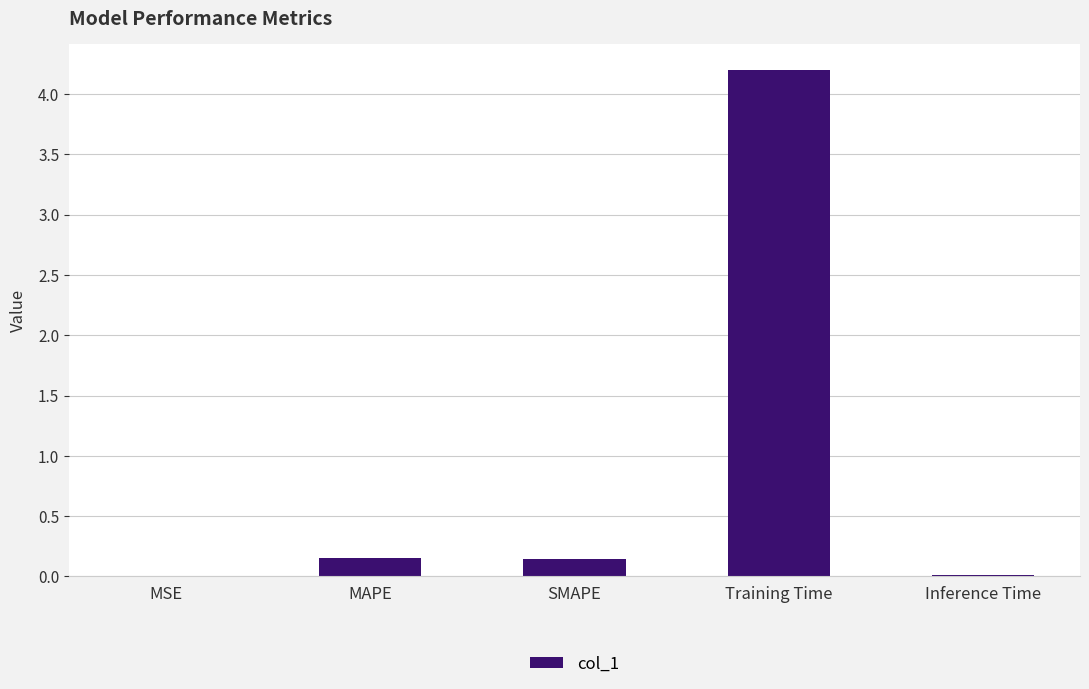

What is the average value?

0.9